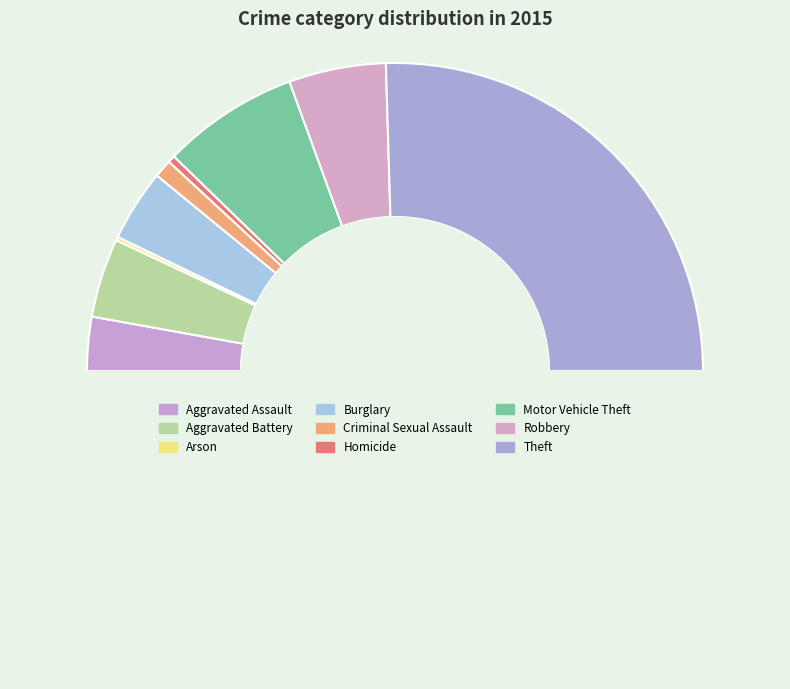

Count the number of slices in the pie.

9